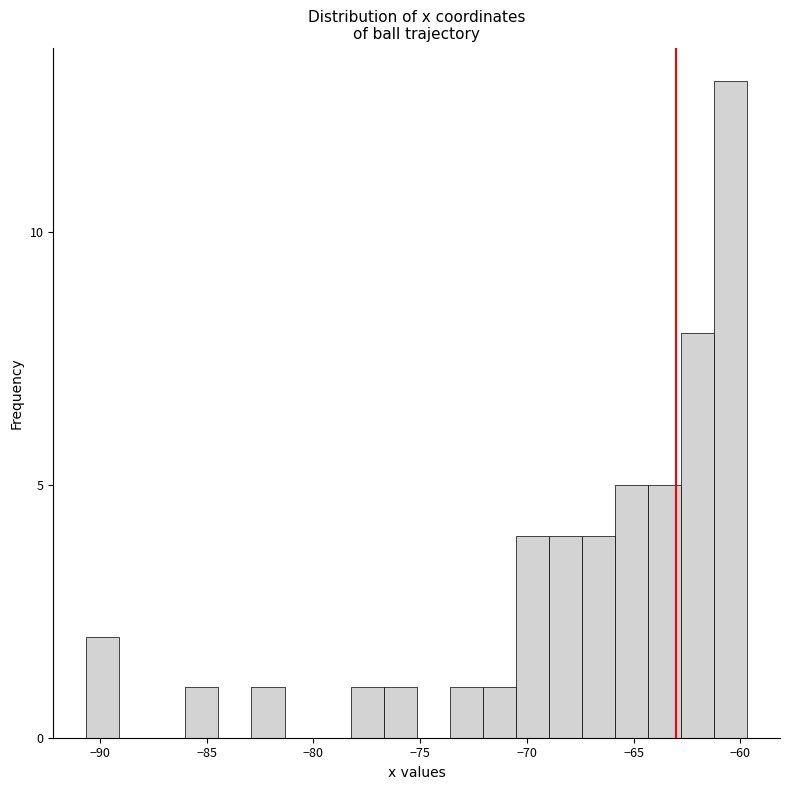

Around what value on the x-axis is the tallest bar? Give the approximate position of its centre, as read against the axis.

-60.5